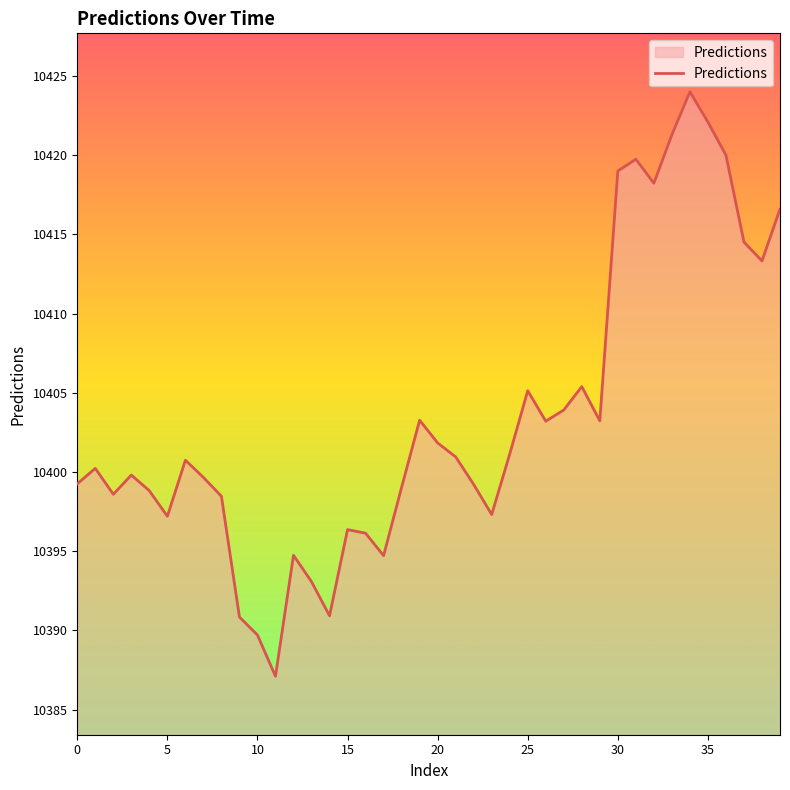

What is the sum of all values?

416138.9